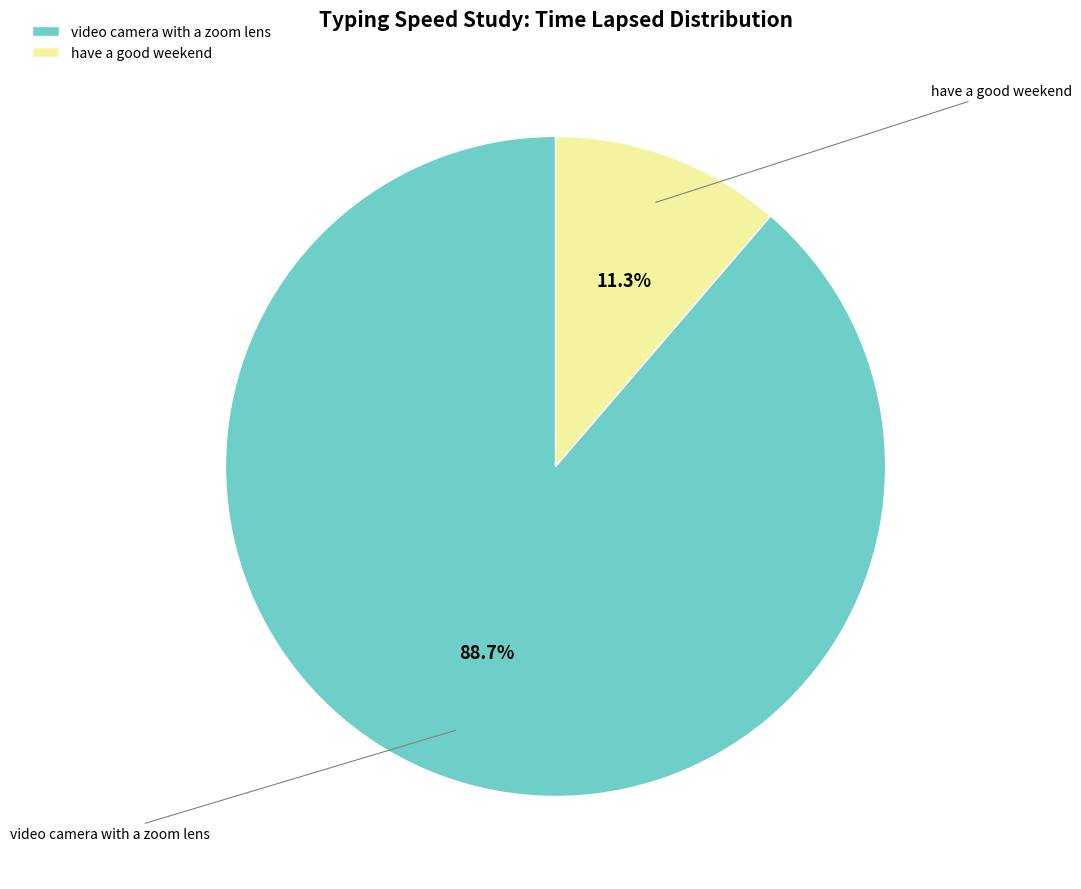

What percentage do have a good weekend and video camera with a zoom lens together represent?

100.0%